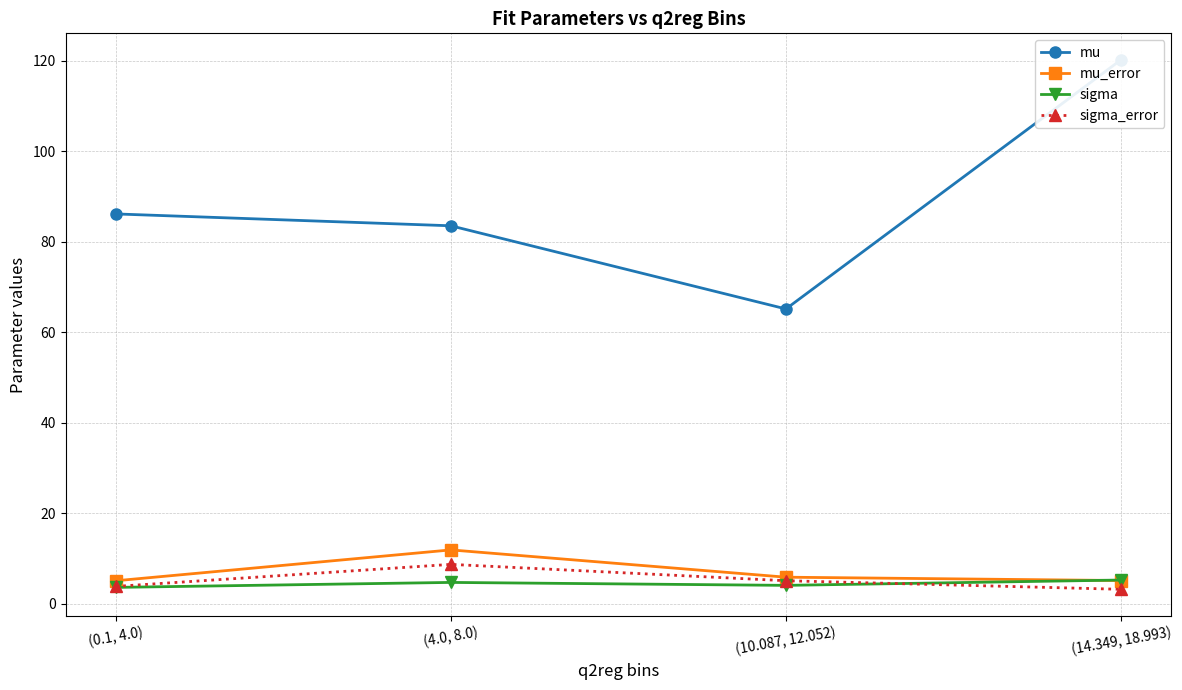

How many interior local peaks does the sigma_error series have?

1